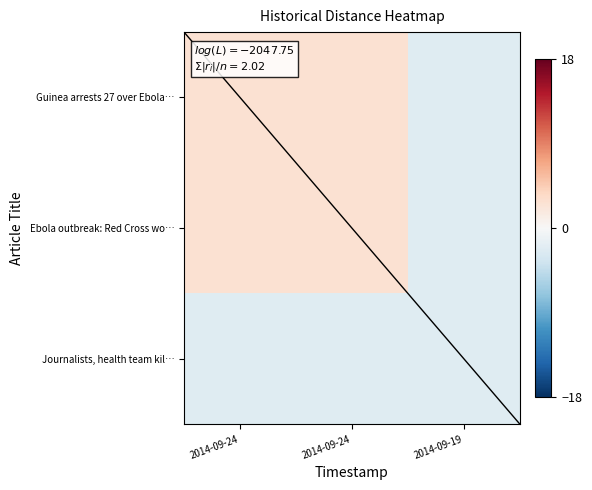

Reading left to right, transcribe all the data shown in this chart.

Guinea arrests 27 over Ebola…: 2014-09-24=2.8	2014-09-24=2.8	2014-09-19=-2.2
Ebola outbreak: Red Cross wo…: 2014-09-24=2.8	2014-09-24=2.8	2014-09-19=-2.2
Journalists, health team kil…: 2014-09-24=-2.2	2014-09-24=-2.2	2014-09-19=-2.2